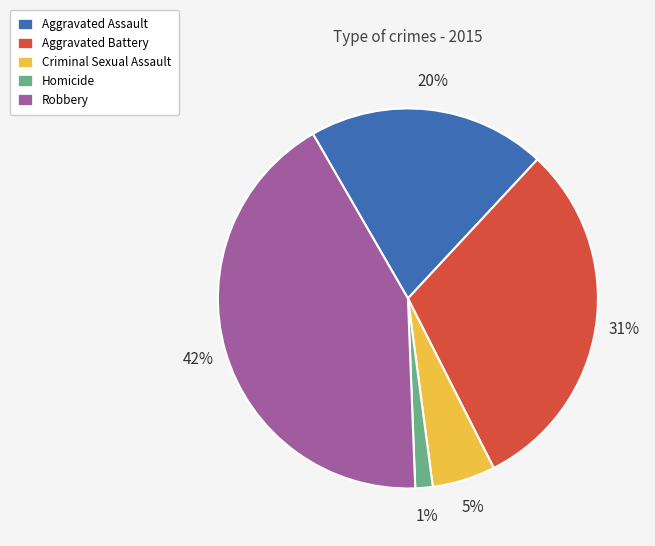

Which category has the biggest portion of the pie?

Robbery